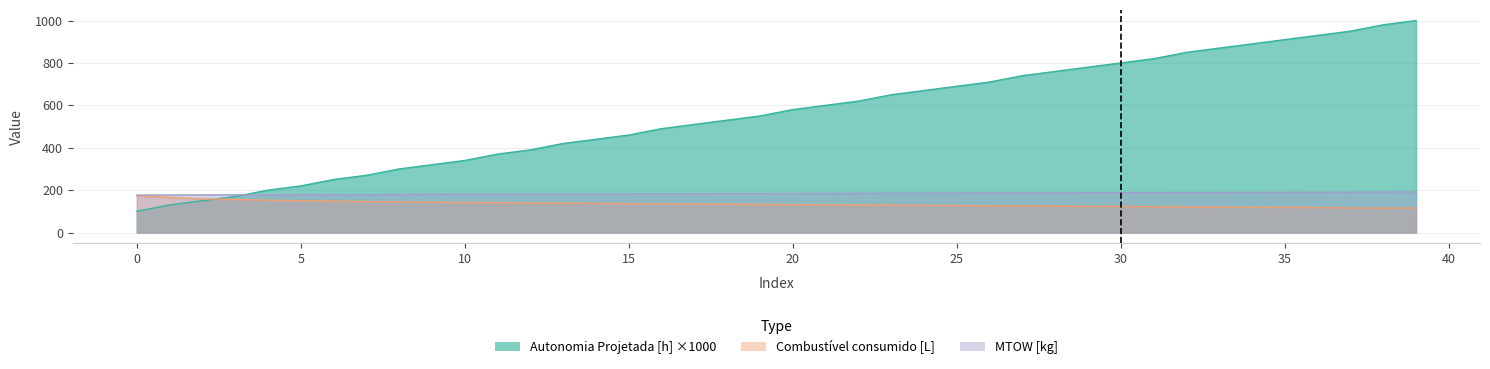

Reading left to right, transcribe all the data shown in this chart.

Autonomia Projetada [h]: 100.0	130.0	150.0	170.0	200.0	220.0	250.0	270.0	300.0	320.0	340.0	370.0	390.0	420.0	440.0	460.0	490.0	510.0	530.0	550.0	580.0	600.0	620.0	650.0	670.0	690.0	710.0	740.0	760.0	780.0	800.0	820.0	850.0	870.0	890.0	910.0	930.0	950.0	980.0	1000.0
Combustivel consumido [L]: 174.0	165.1	159.1	155.5	152.3	150.0	148.1	146.0	144.5	143.3	141.5	140.7	139.2	138.5	137.1	136.5	135.3	134.5	133.6	132.4	131.7	130.6	130.0	129.1	127.9	127.5	125.8	126.0	124.3	123.5	123.3	121.4	121.2	120.1	118.9	118.5	117.9	115.9	115.3	115.6
MTOW [kg]: 176.7	177.1	177.5	177.8	178.2	178.6	179.0	179.3	179.7	180.1	180.4	180.8	181.2	181.6	181.9	182.3	182.7	183.1	183.4	183.8	184.2	184.6	184.9	185.3	185.7	186.1	186.5	186.8	187.2	187.6	188.0	188.4	188.7	189.1	189.5	189.9	190.3	190.7	191.0	191.4